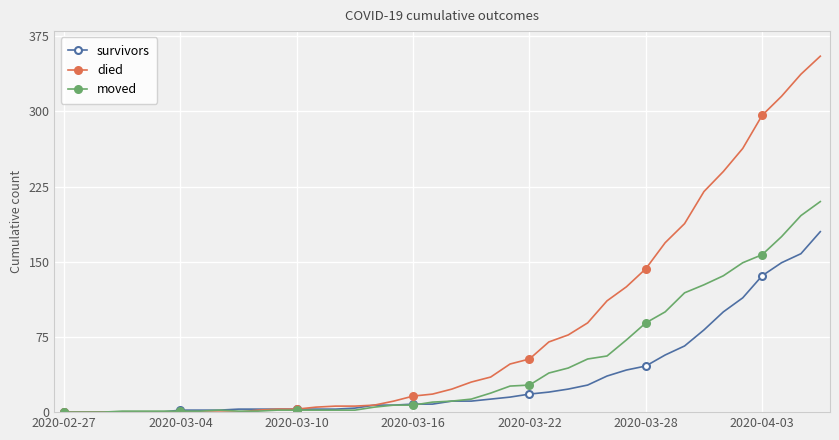

Which series has the largest total across all categories?

died